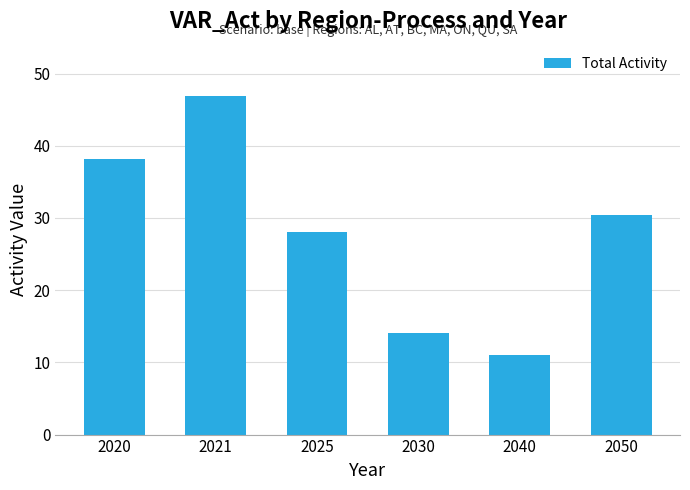

Does the chart contain stacked bars?

No